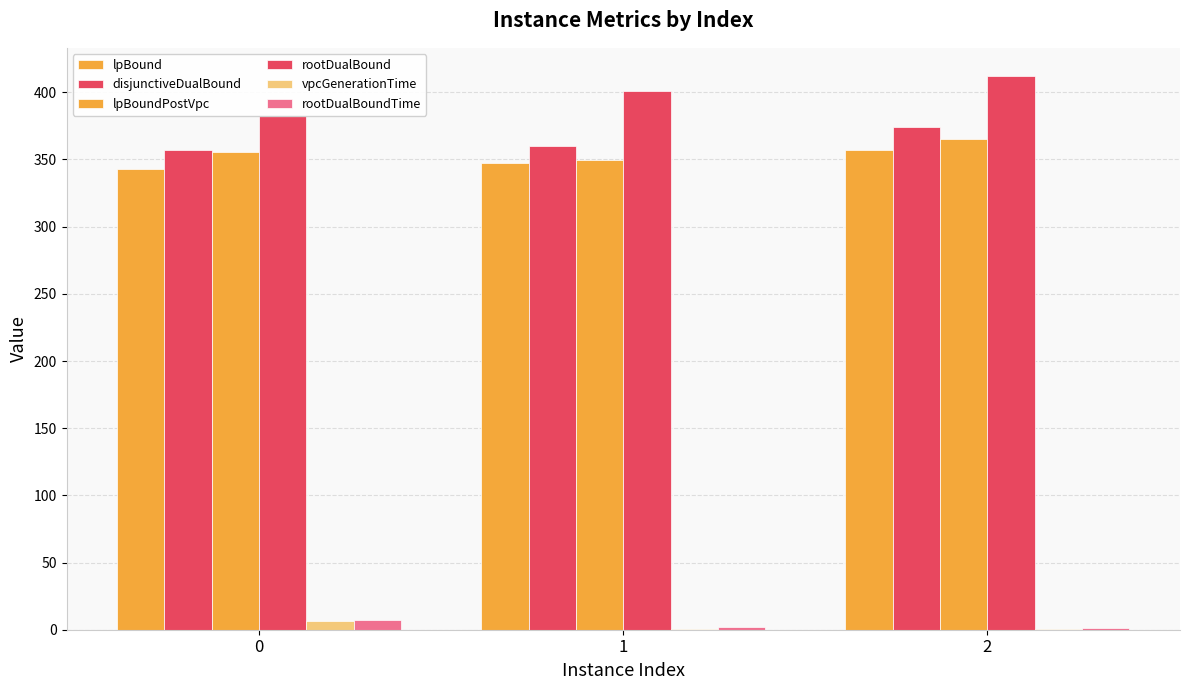

At how many categories does at least one series exceed 52?

3